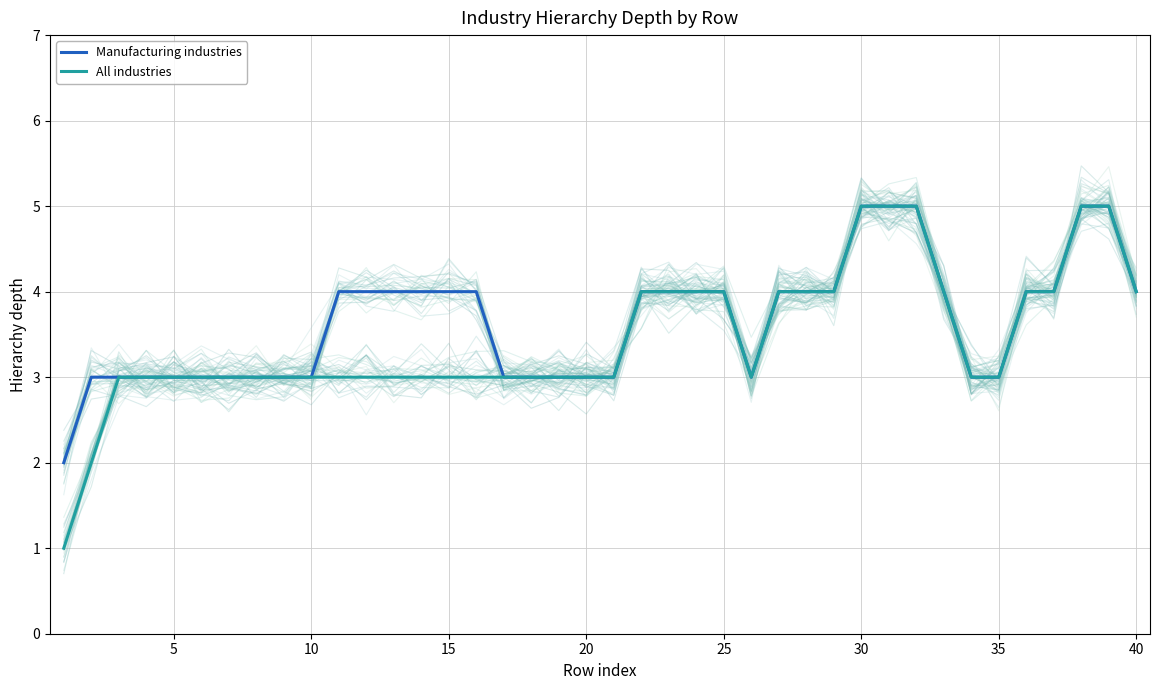

True or false: Manufacturing industries and All industries intersect in this chart.

False